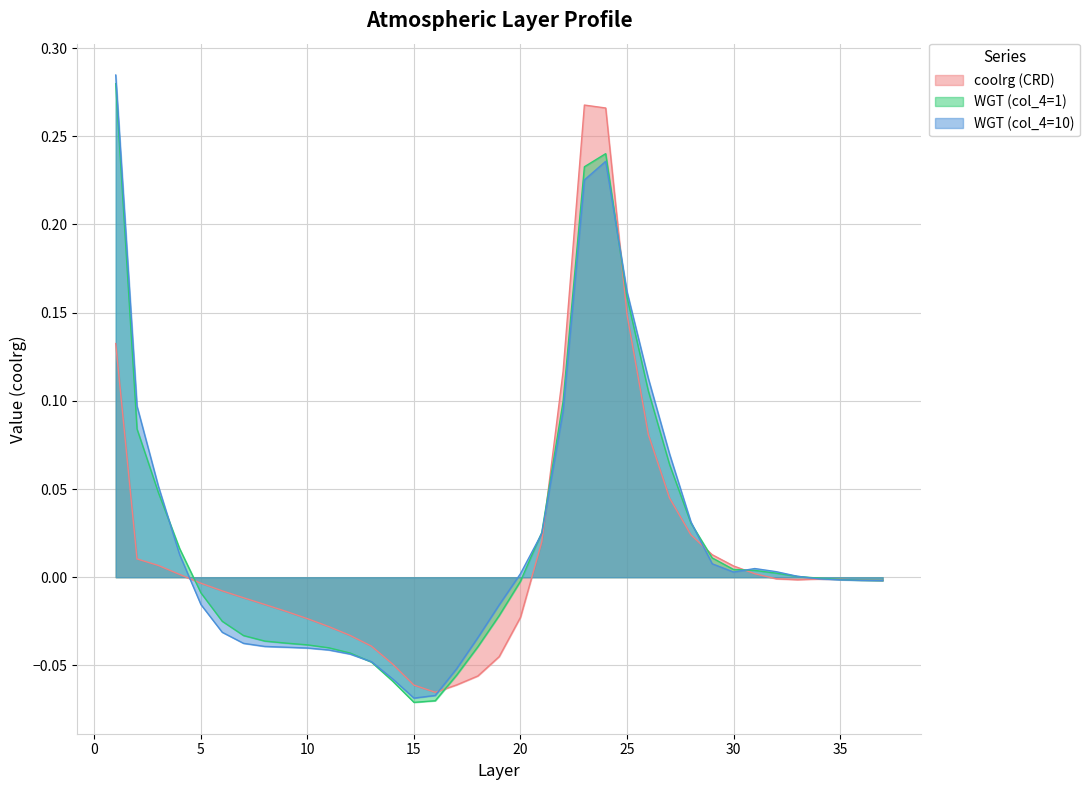

Rank the series at 1 from highest to lowest value.

WGT (col_4=10), WGT (col_4=1), coolrg (CRD)